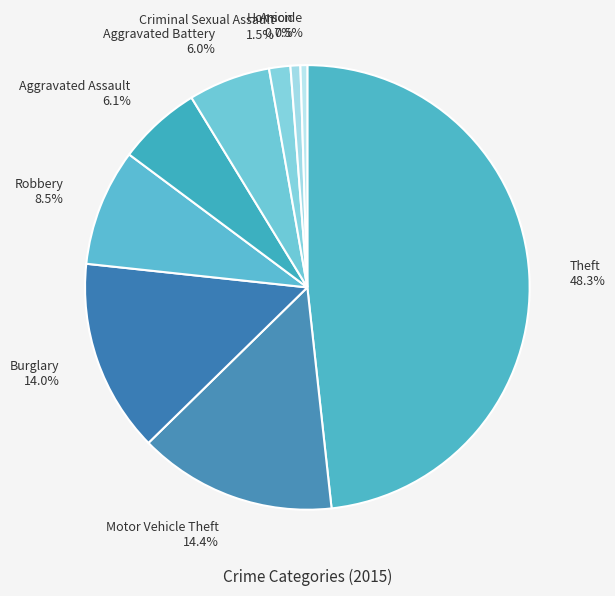

Is there any slice that represents more than half of the pie?

No